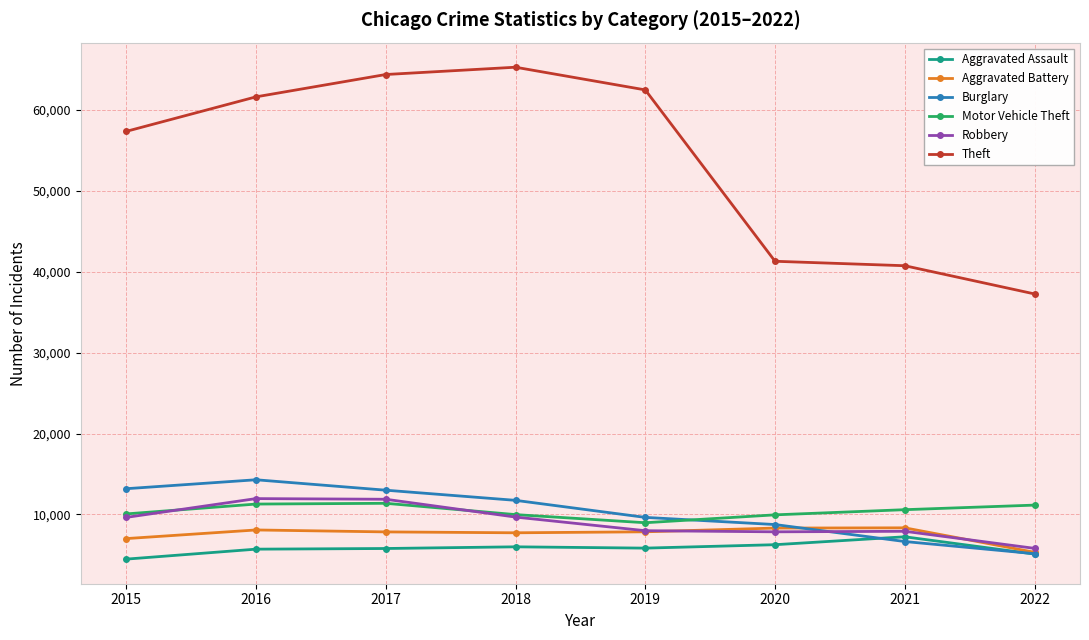

What is the total value across all series at 2018?

110426